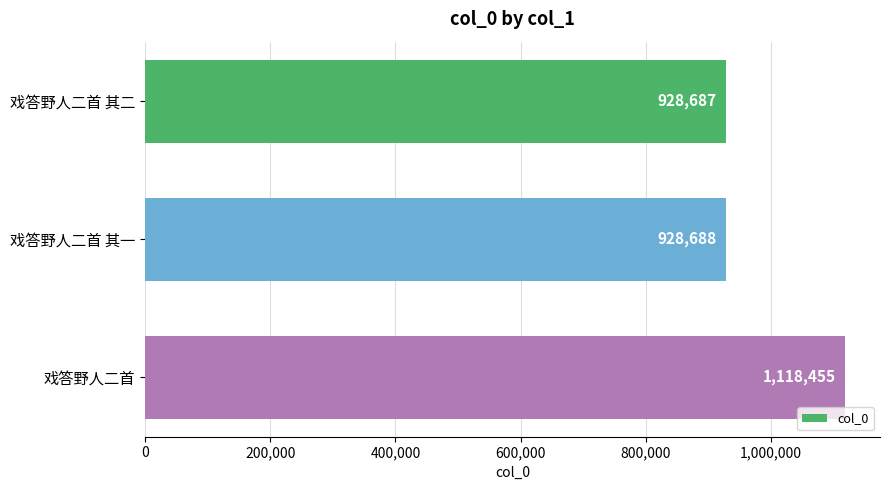

What is the approximate value at 戏答野人二首 其二, to the nearest 10?

928690